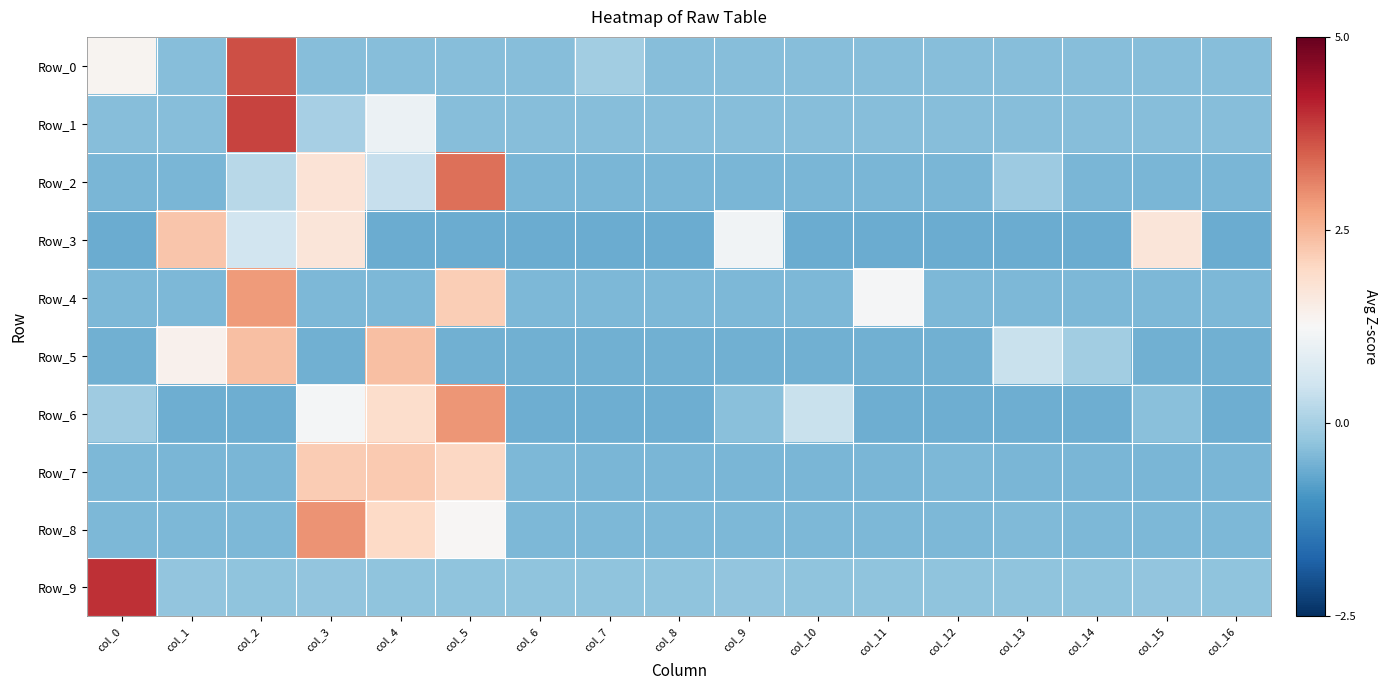

Between col_0 and col_2, which is larger?

col_2